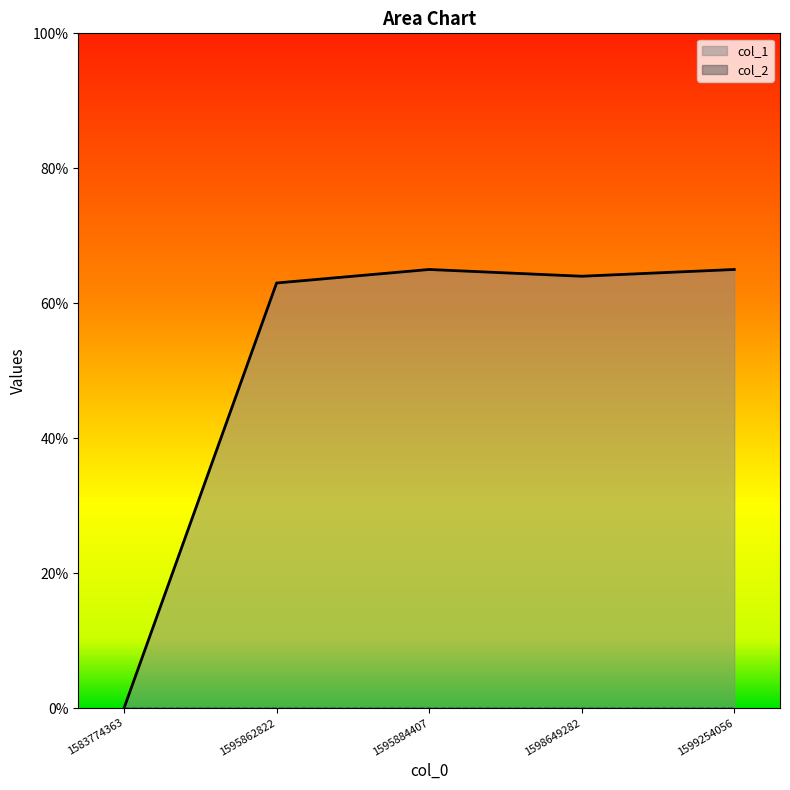

The chart shows a value of 0 at 1583774363. True or false?

True